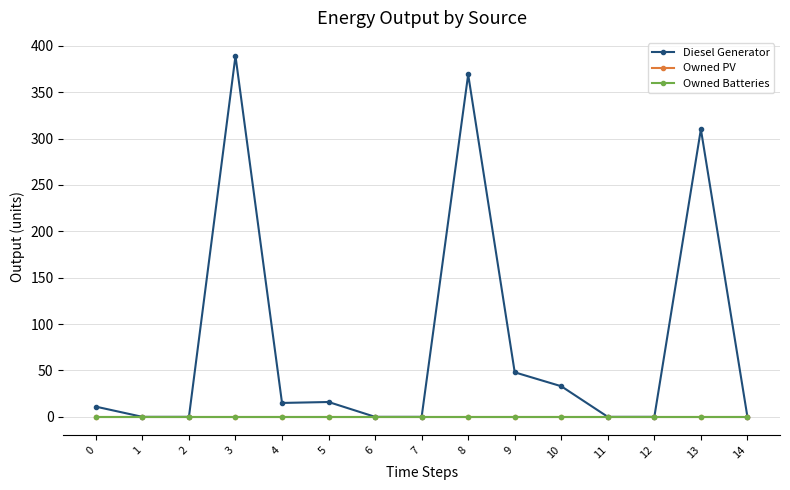

Reading right to left, transcribe all the data shown in this chart.

Diesel Generator: 0	310	0	0	33	48	369	0	0	16	15	389	0	0	11
Owned PV: 0	0	0	0	0	0	0	0	0	0	0	0	0	0	0
Owned Batteries: 0	0	0	0	0	0	0	0	0	0	0	0	0	0	0